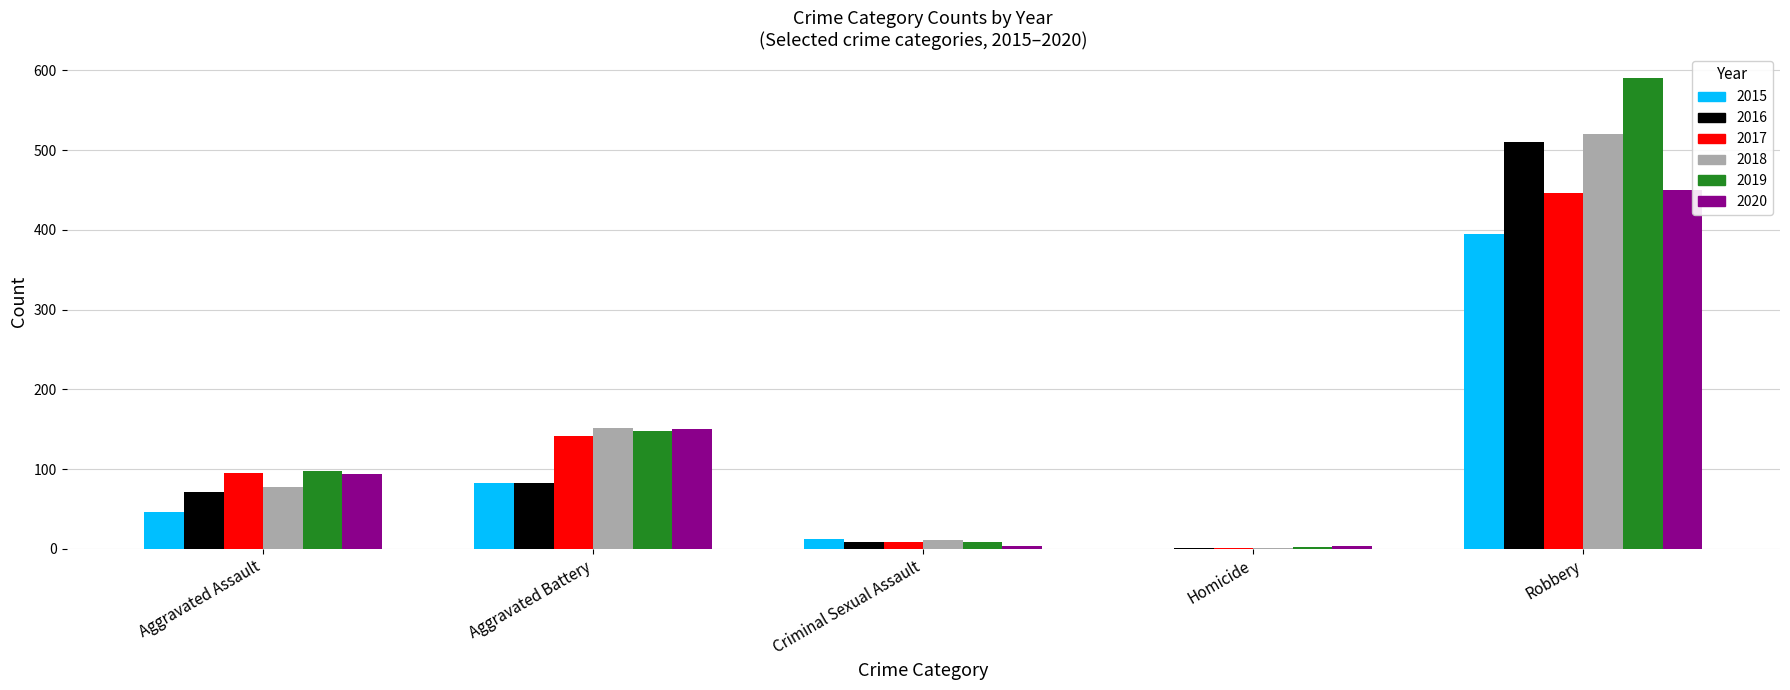

What is the total value across all series at Aggravated Battery?

756